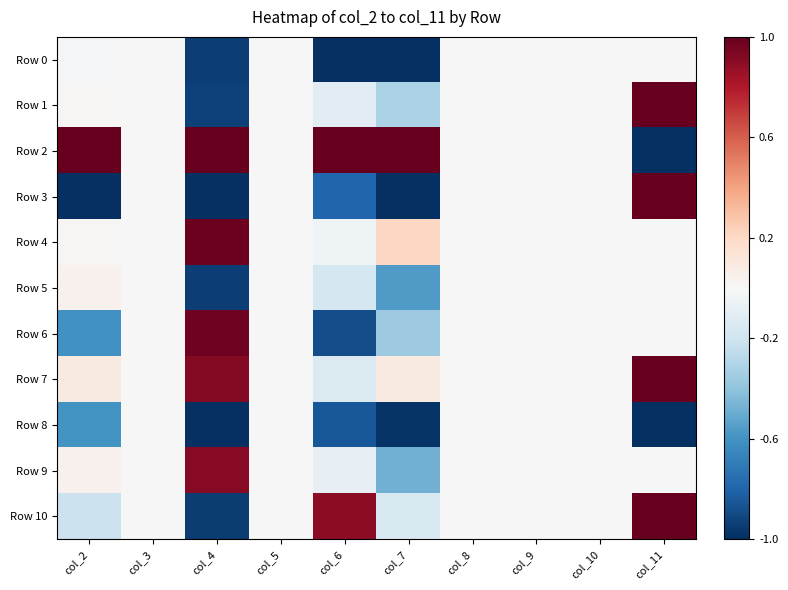

Which label corresponds to the smallest value in the chart?

col_6